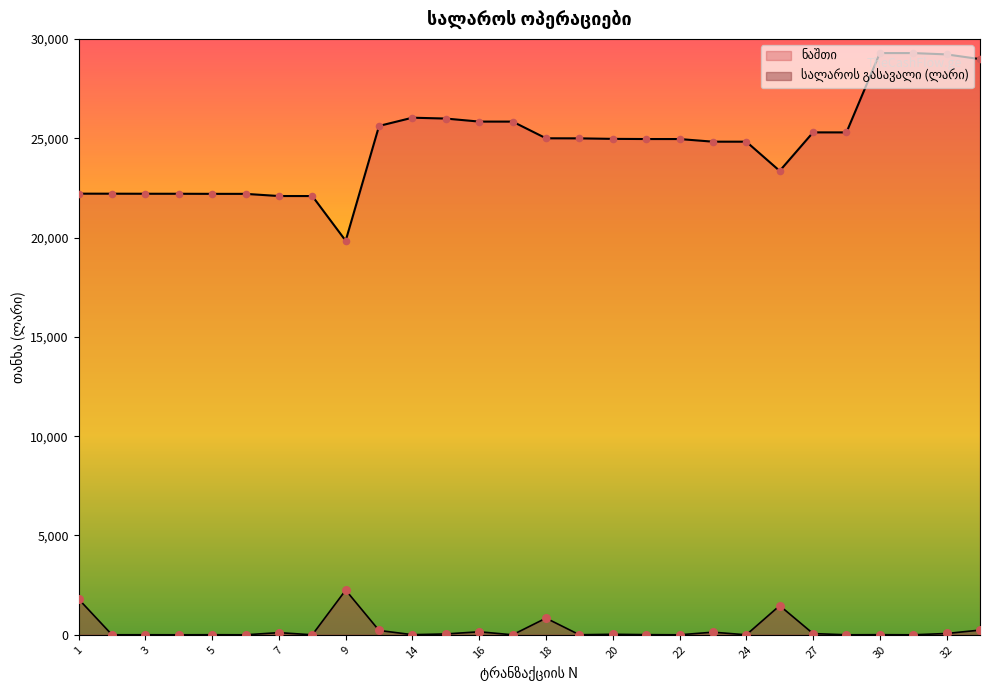

What are all the series names shown in the legend?

სალაროს გასავალი (ლარი), ნაშთი